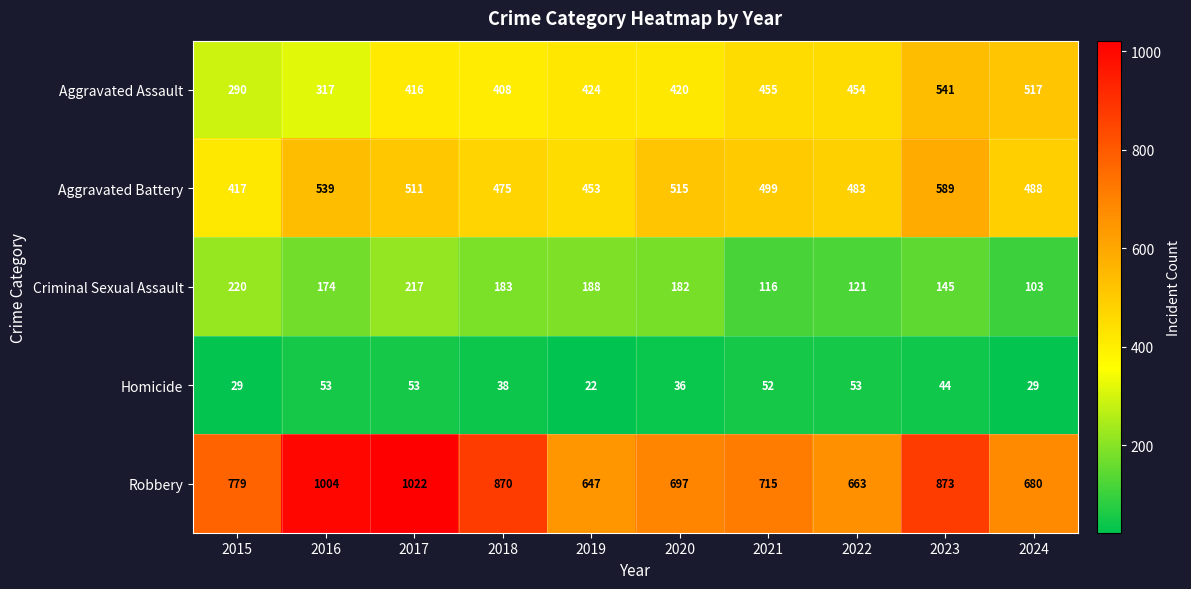

At 2020, list the series in order from smallest to largest.

Homicide, Criminal Sexual Assault, Aggravated Assault, Aggravated Battery, Robbery